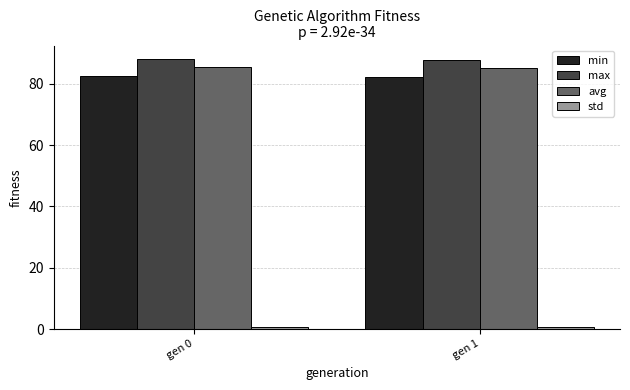

What is the value of the max bar at the 2nd from the left?

87.8